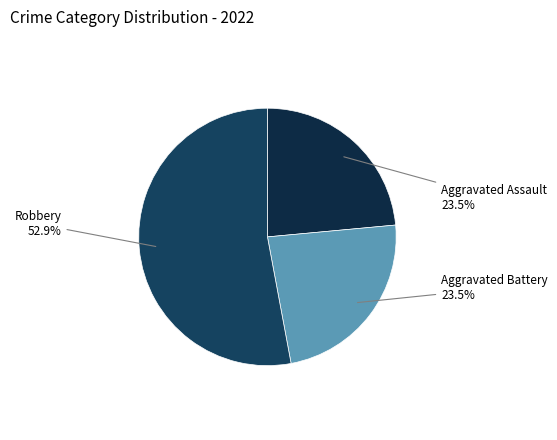

How much of the chart is everything except Aggravated Battery?

76.5%